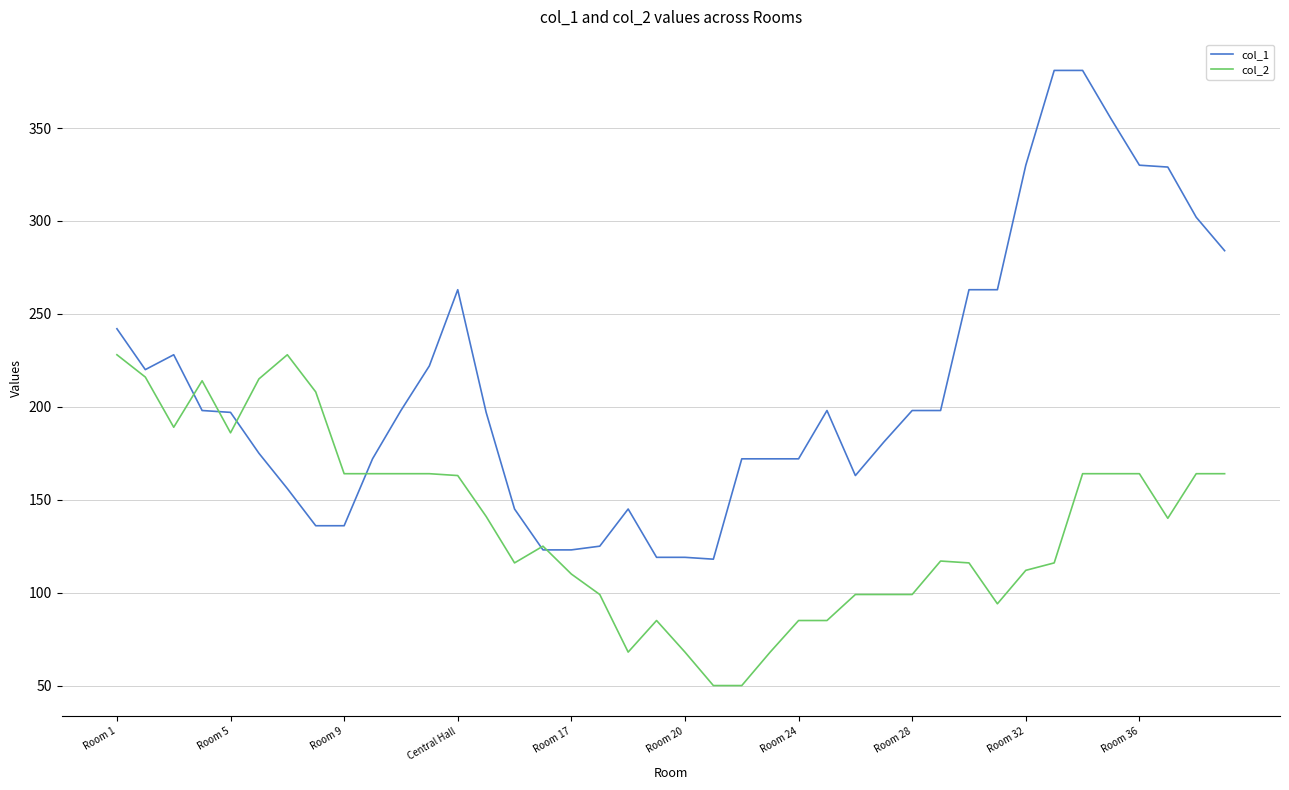

How many lines are shown in the chart?

2